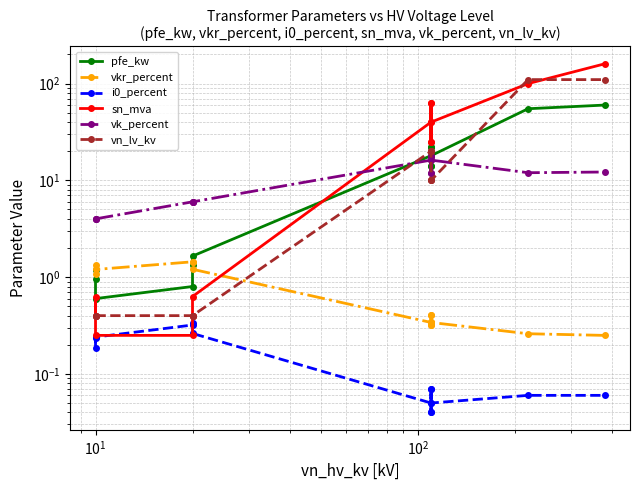

Is it true that vkr_percent equals 1.1 at $\mathdefault{10^{0}}$?

True